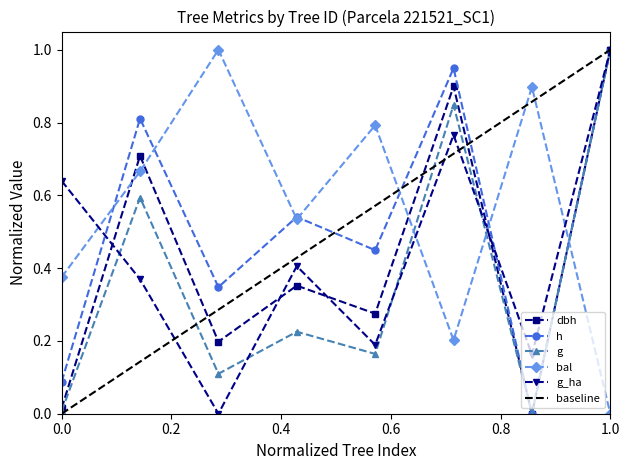

How many interior local valleys does the g_ha series have?

3